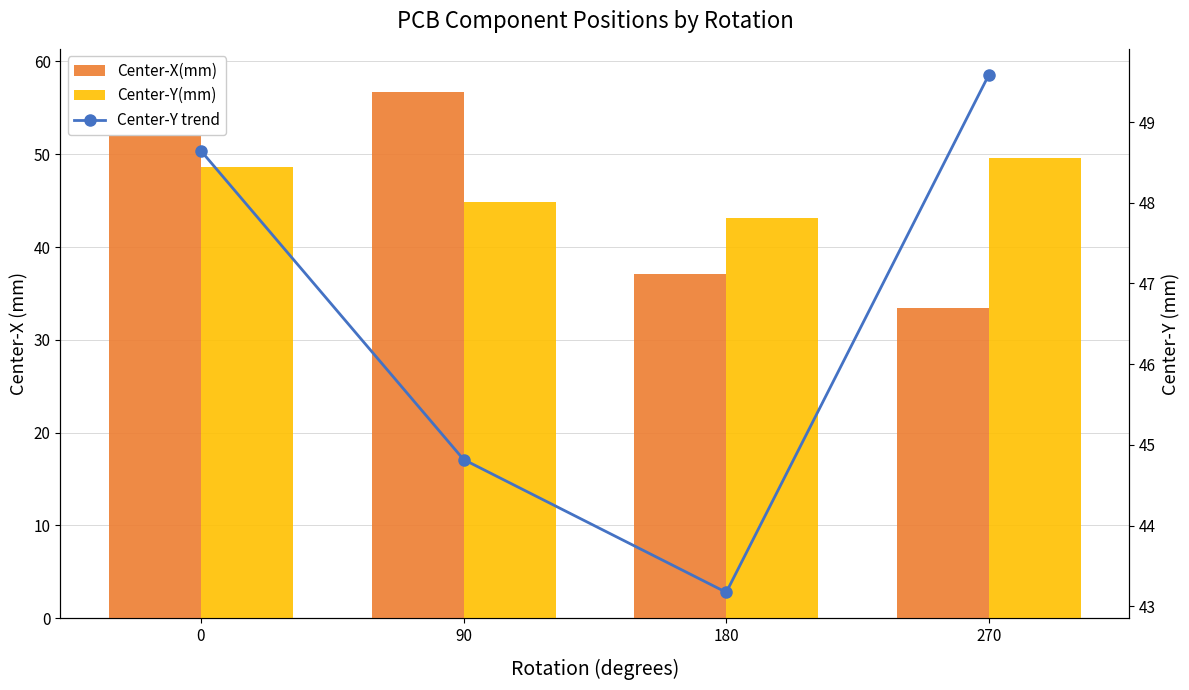

How many categories are shown in the chart?

4